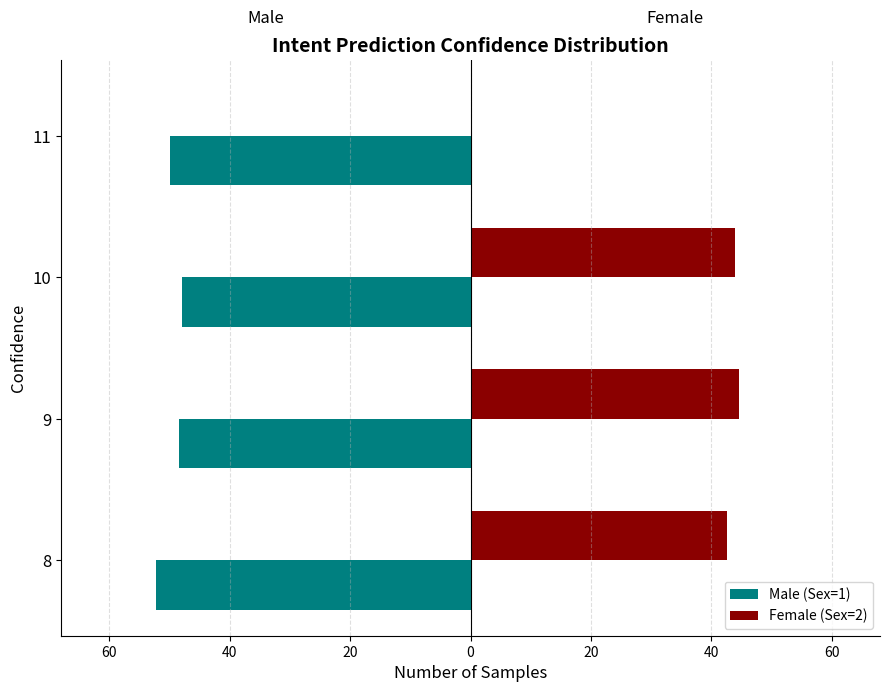

What are all the series names shown in the legend?

Male (Sex=1), Female (Sex=2)